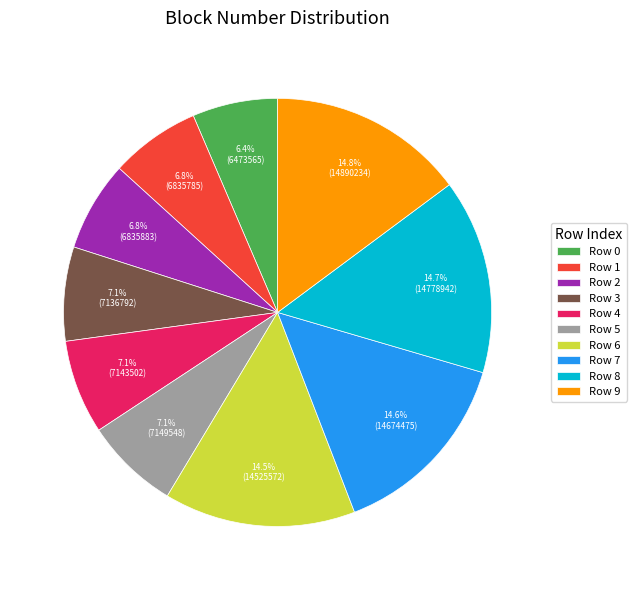

Approximately how many times larger is the value at Row 2 compared to Row 0?

1.1